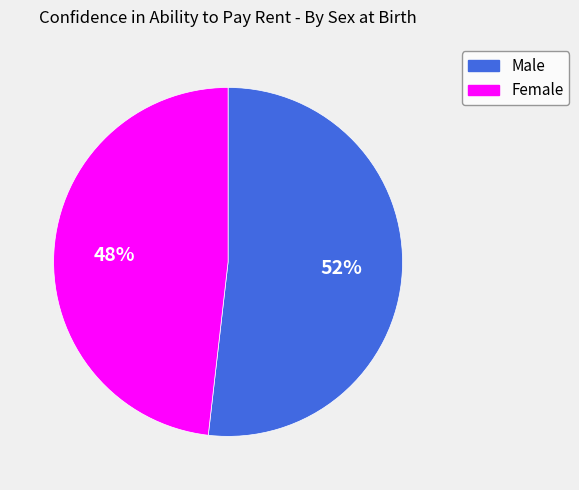

Which slice is the smallest?

Female